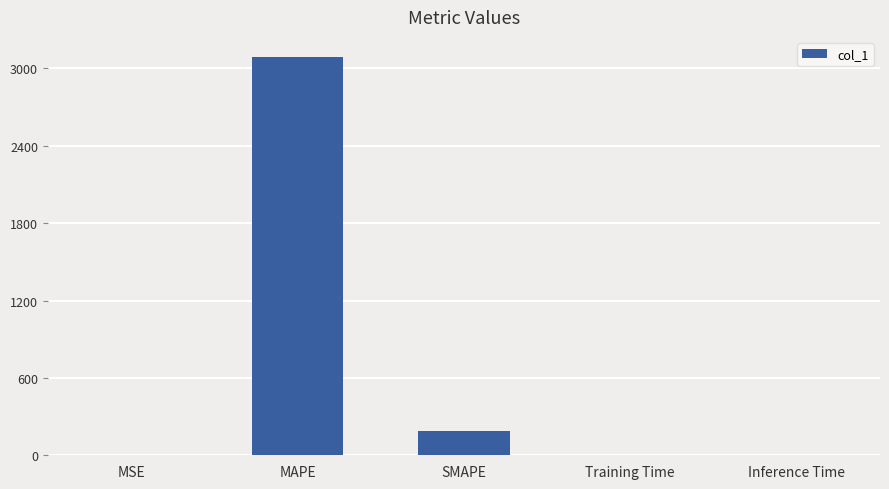

Is it true that the value at Inference Time is 0.0?

True